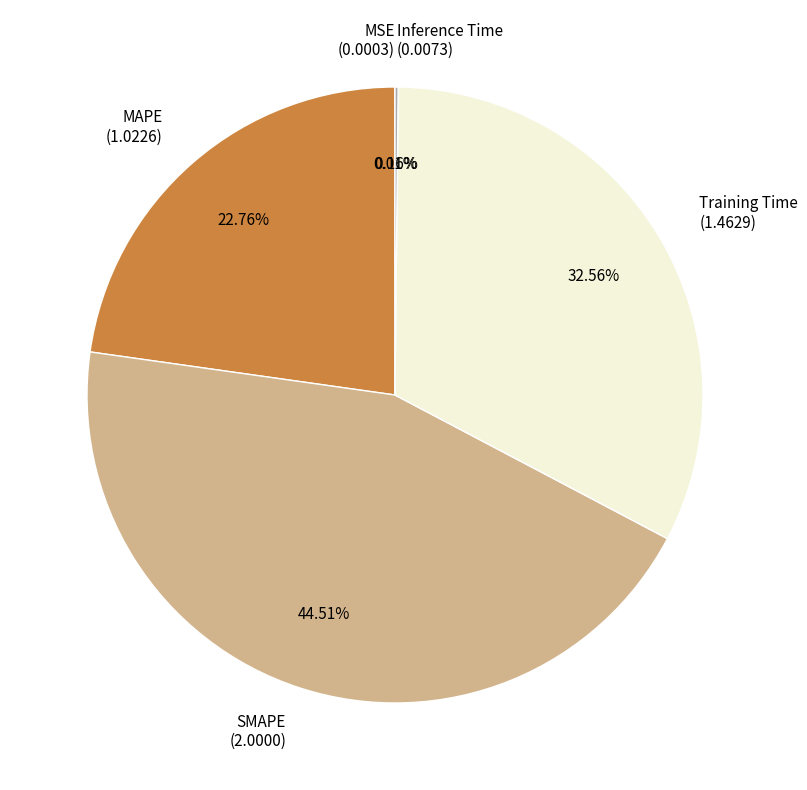

Is there a majority slice in this chart?

No